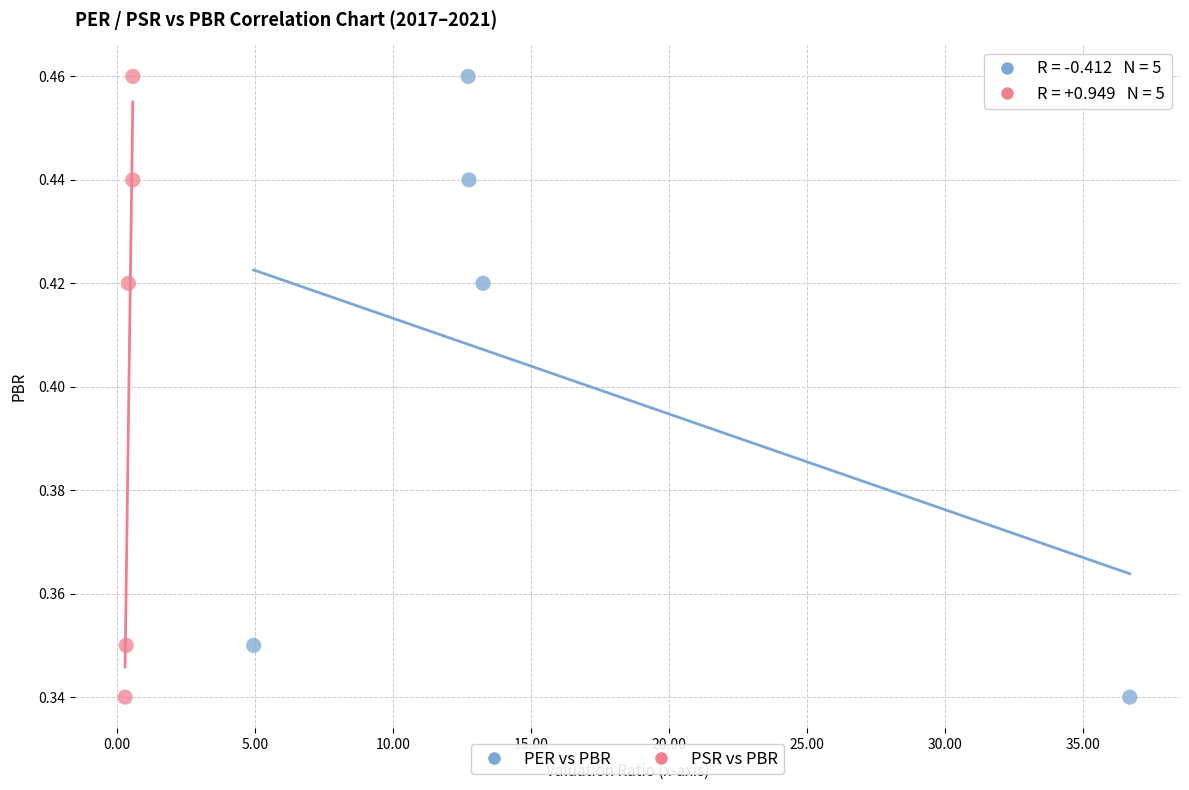

What are all the series names shown in the legend?

PER vs PBR, PSR vs PBR